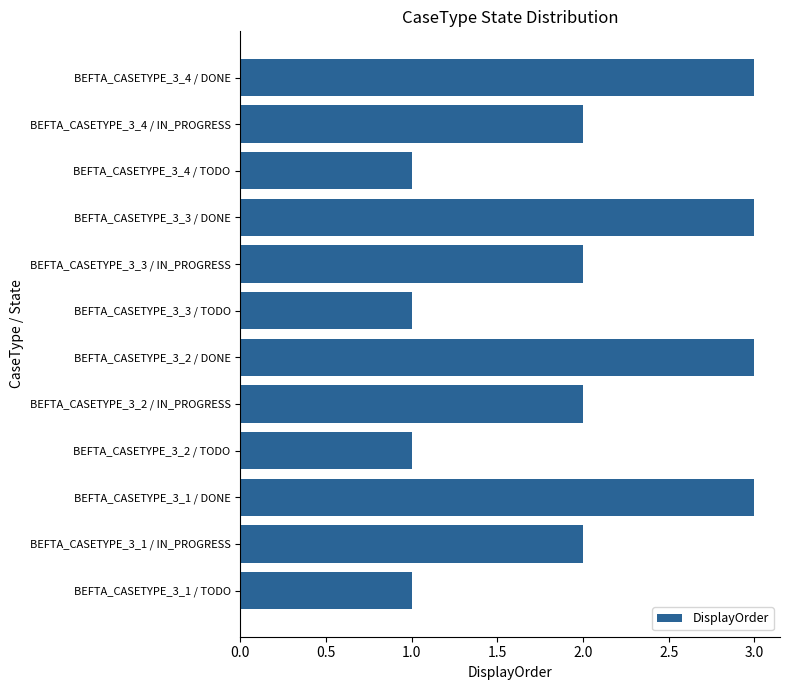

What is the change in value from BEFTA_CASETYPE_3_1 / TODO to BEFTA_CASETYPE_3_2 / IN_PROGRESS?

+1